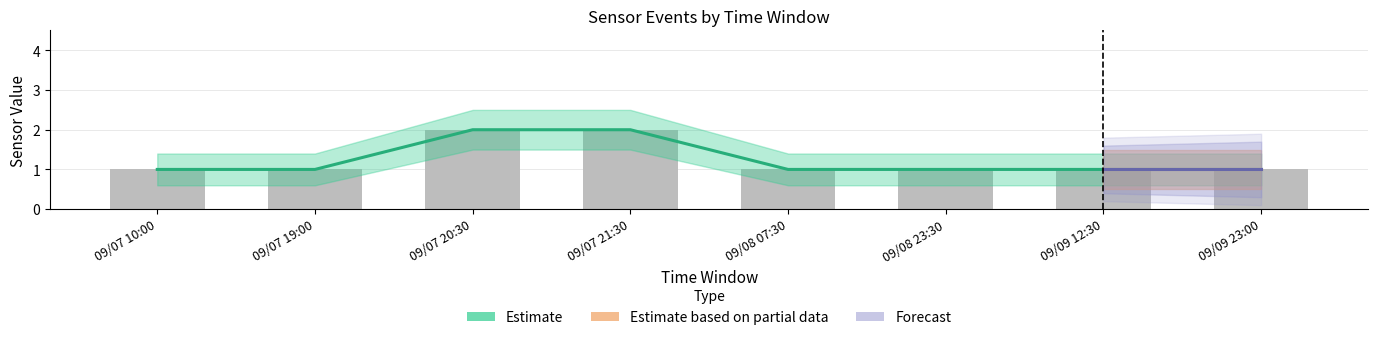

What is the average value of the value_1 series?

1